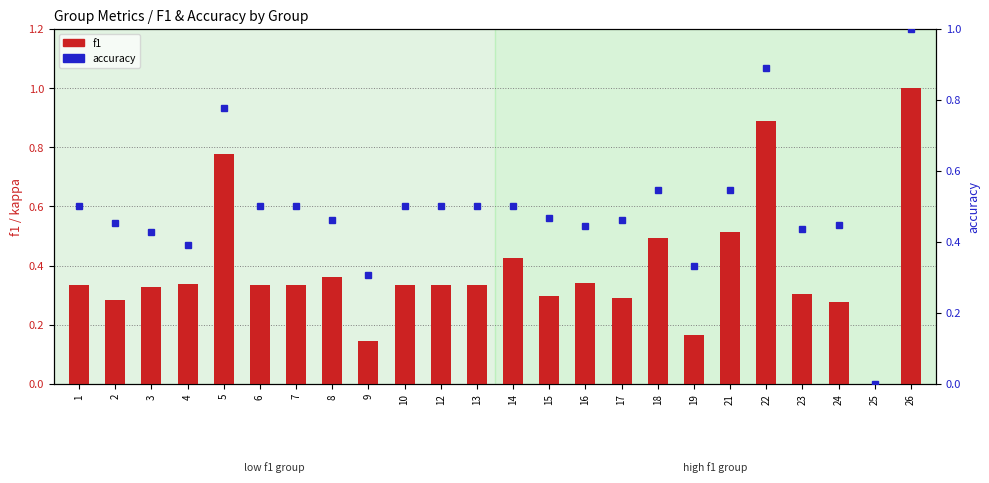

At which category is the sum across all series the highest?

26